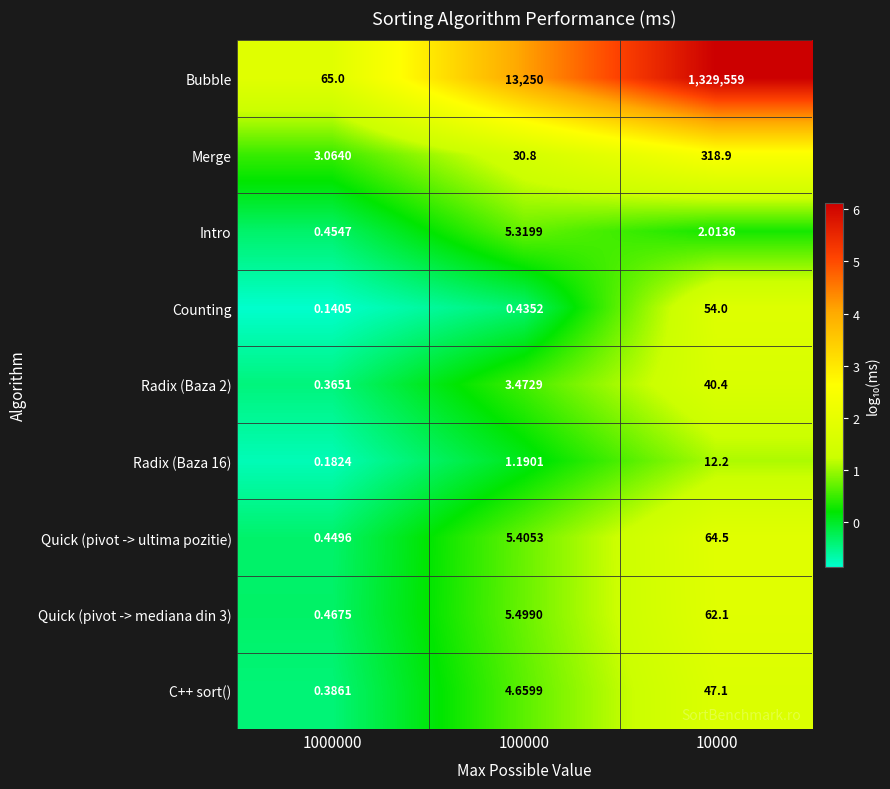

How many series are shown in this chart?

9